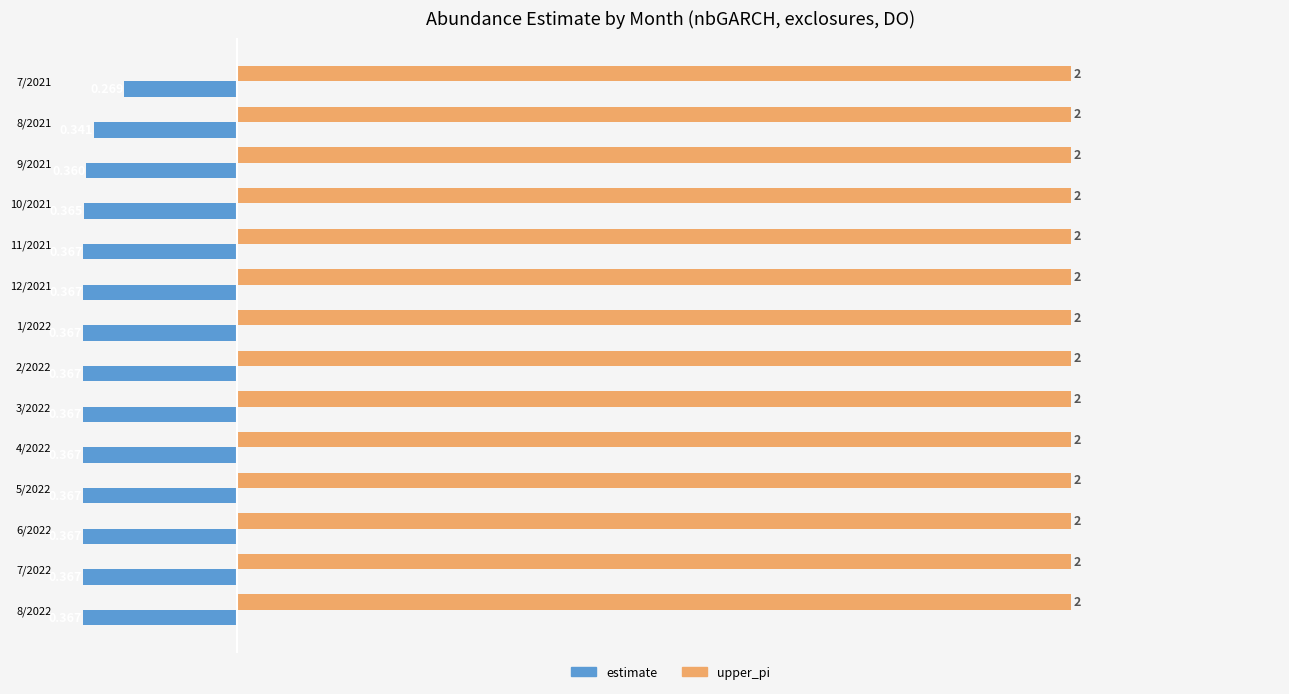

What are all the series names shown in the legend?

estimate, upper_pi